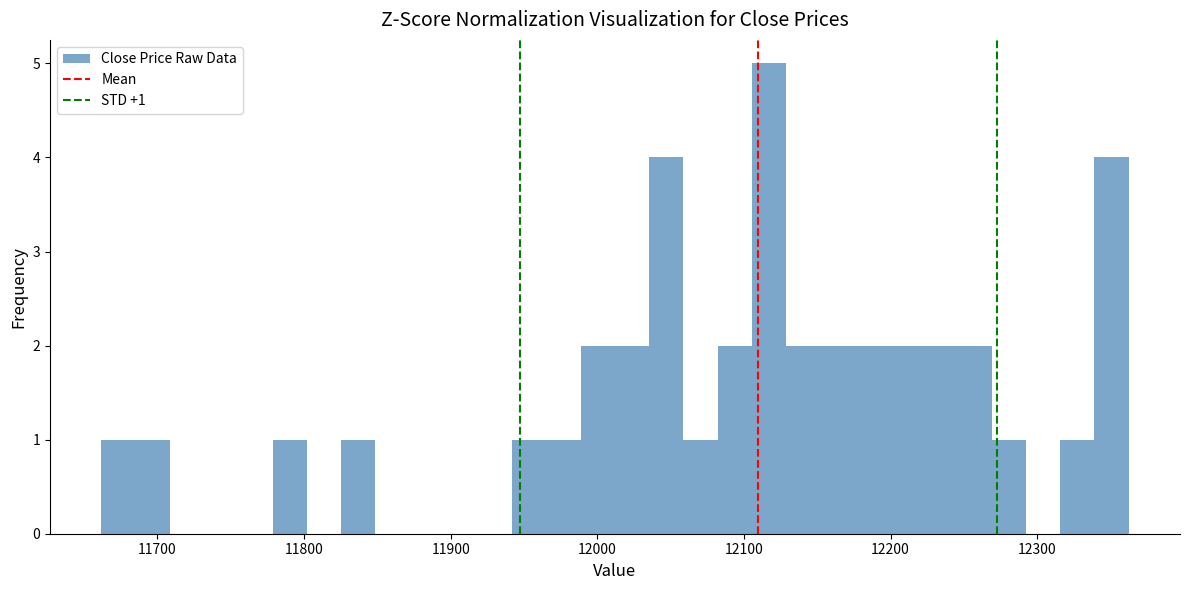

Around what value on the x-axis is the tallest bar? Give the approximate position of its centre, as read against the axis.

12120